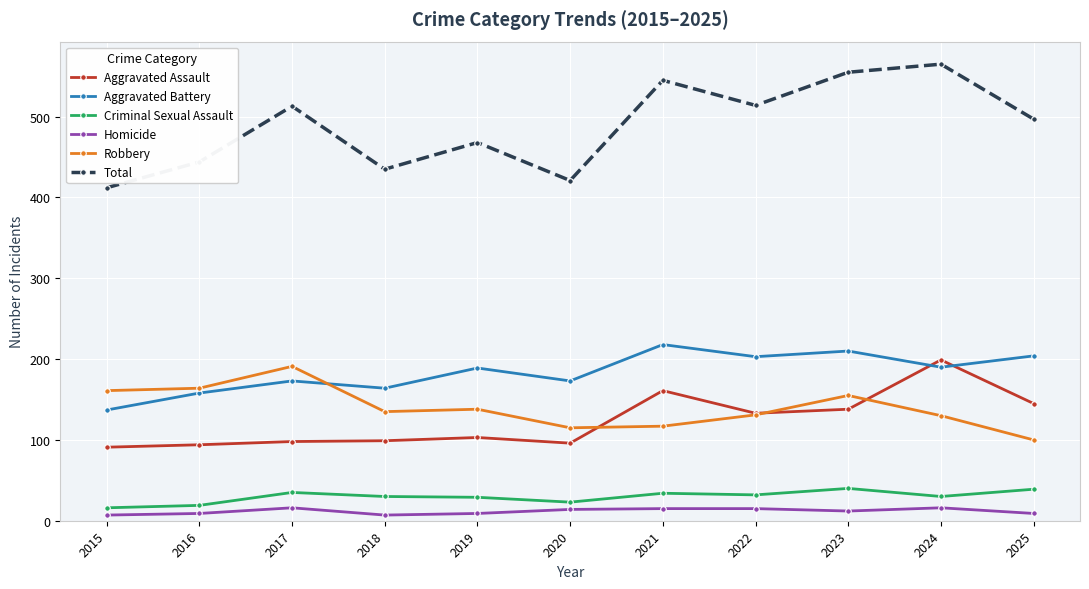

Count the number of categories in the chart.

11